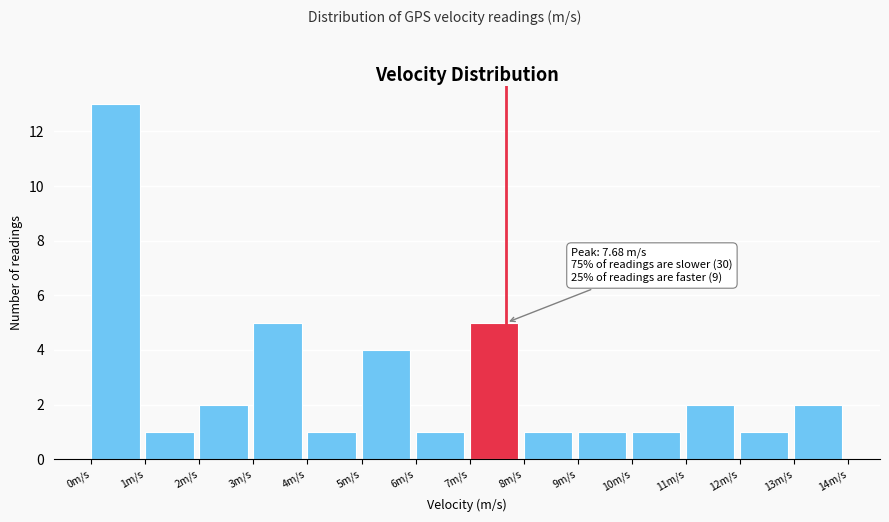

Which range on the x-axis has the tallest bar?

0 to 1